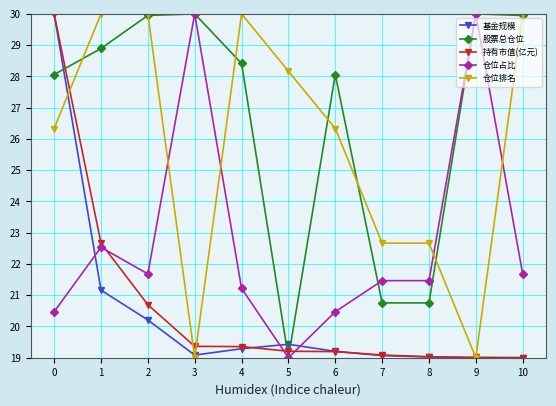

The value of 仓位占比 at 7 is 9.4. True or false?

False